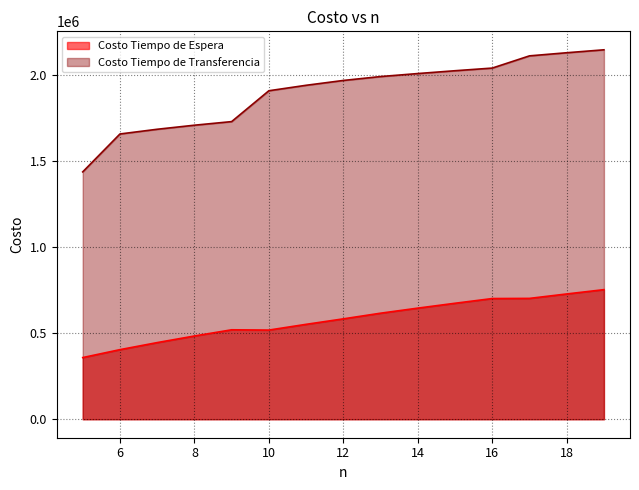

What is the total value across all series at 19?

2898821.9